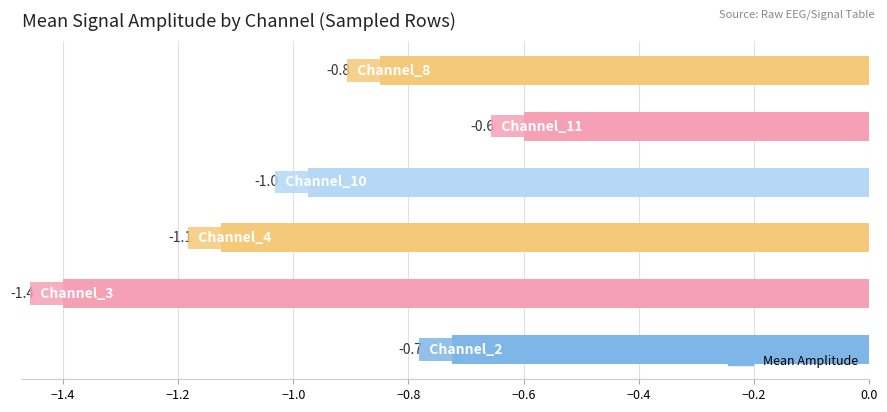

Reading bottom to top, what are all the values shown in this chart?

-0.7	-1.4	-1.1	-1.0	-0.6	-0.8